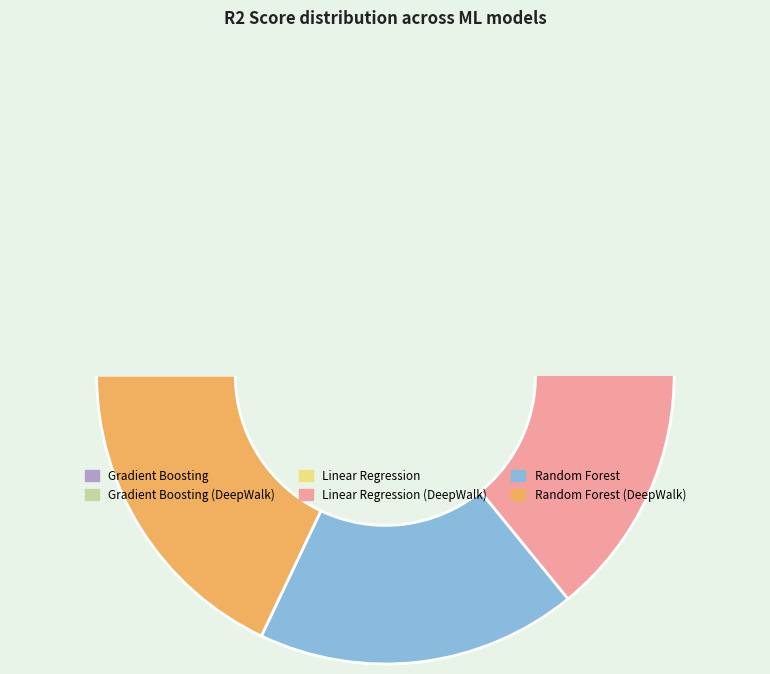

What is the change in value from Gradient Boosting (DeepWalk) to Linear Regression (DeepWalk)?

-0.1